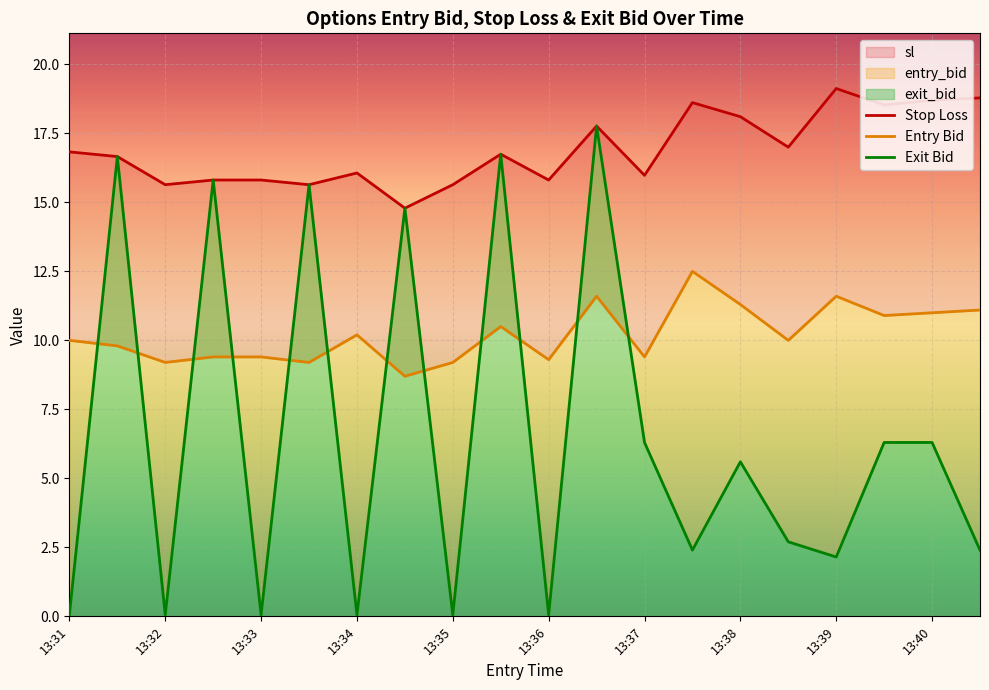

Is it true that exit_bid equals 3.4 at 13:39?

False